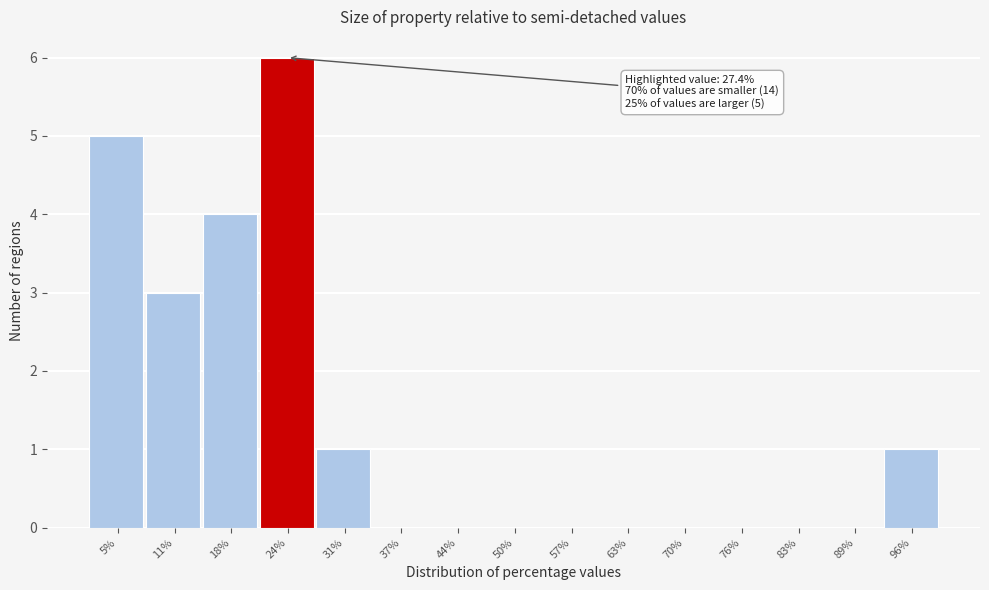

Reading left to right, transcribe all the data shown in this chart.

5%=5	11%=3	18%=4	24%=6	31%=1	37%=0	44%=0	50%=0	57%=0	63%=0	70%=0	76%=0	83%=0	89%=0	96%=1